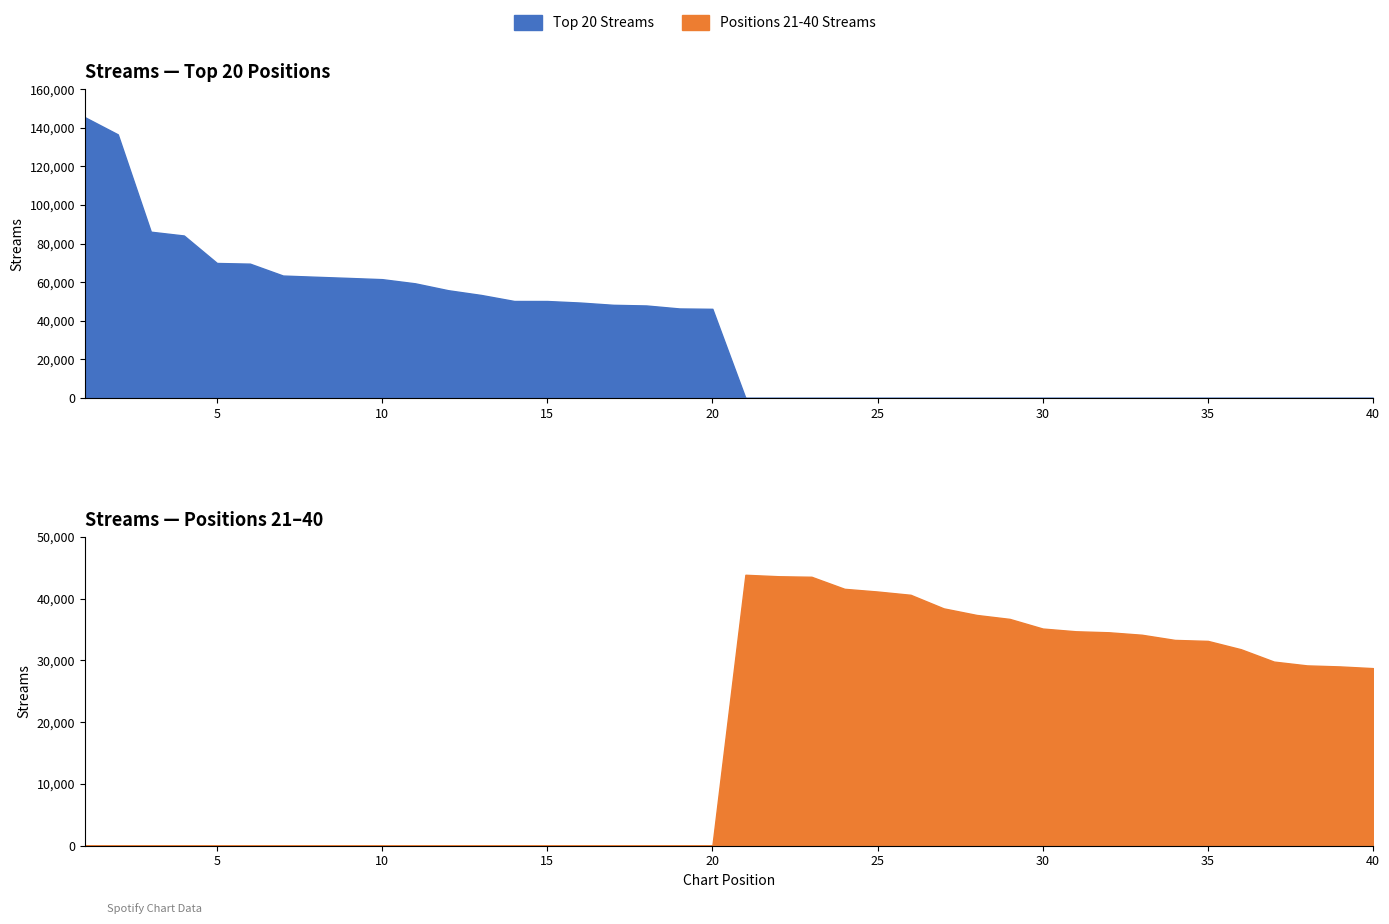

Rank the series at 1 from highest to lowest value.

Top 20 Streams, Positions 21-40 Streams